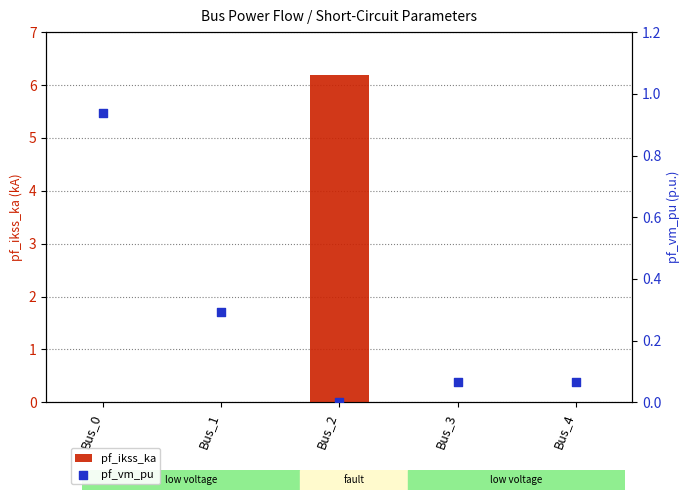

Which series reaches the minimum Y coordinate?

pf_ikss_ka